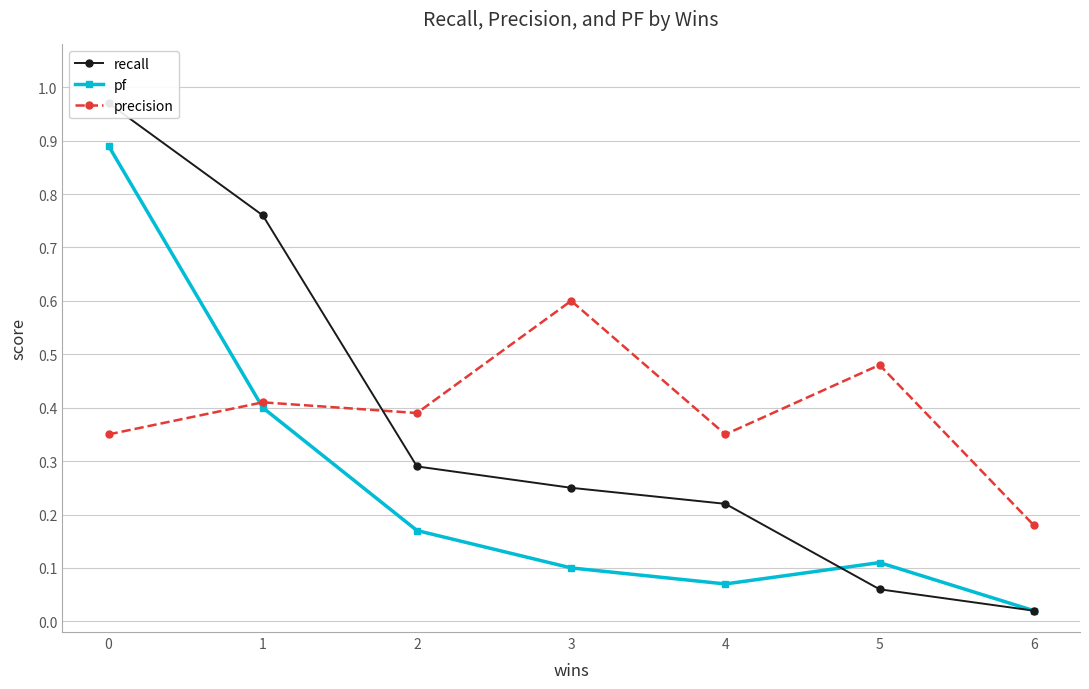

At which category does precision reach its first local peak?

1